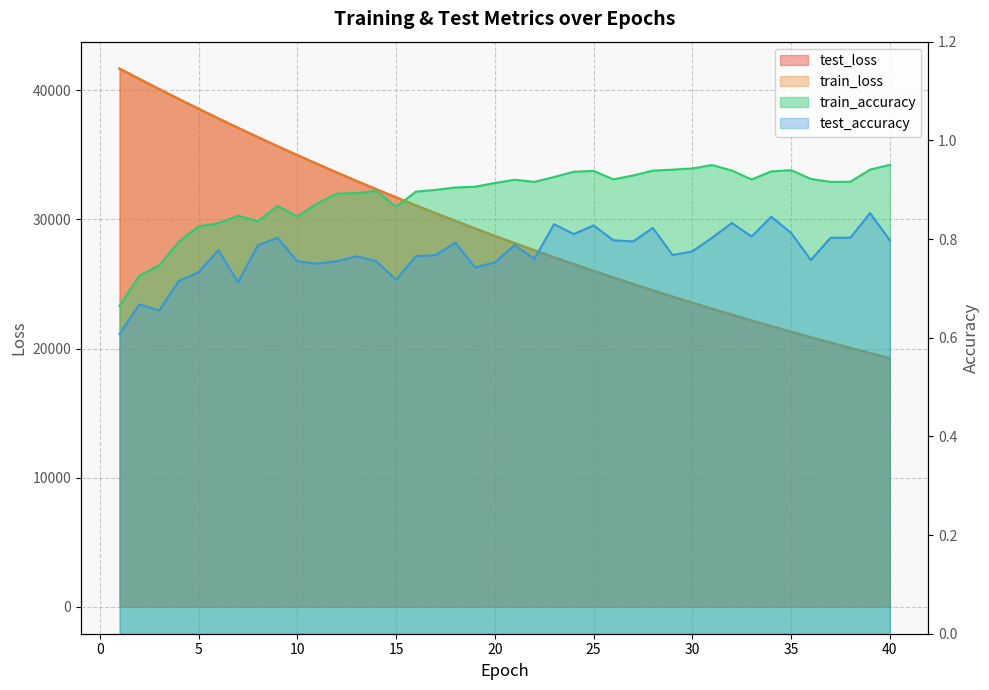

At which category is the sum across all series the highest?

1